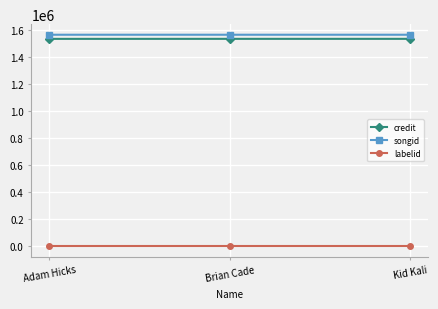

What is the greatest value displayed?

1567931